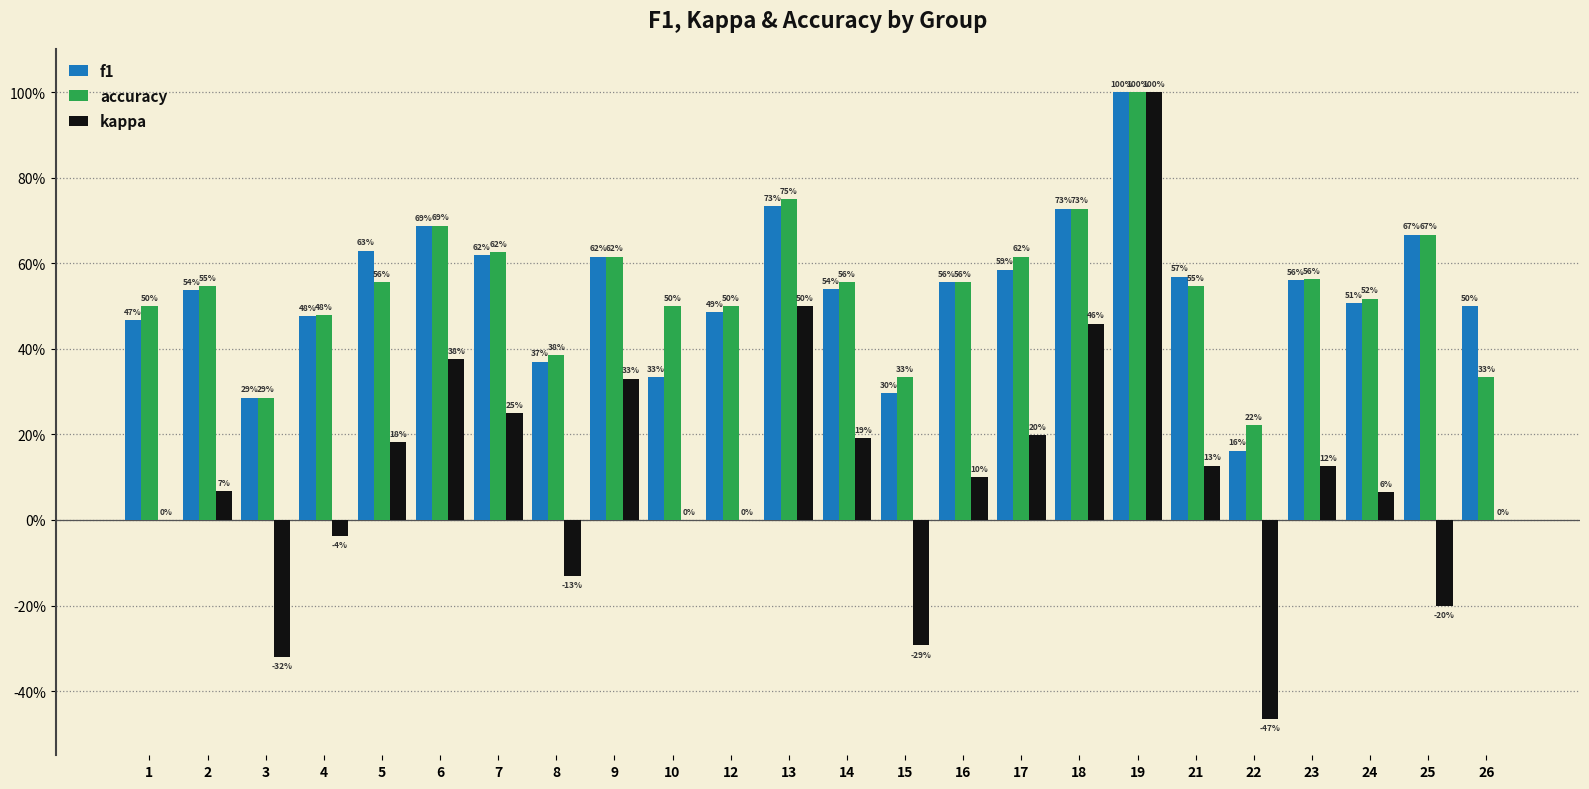

What are all the series names shown in the legend?

f1, accuracy, kappa